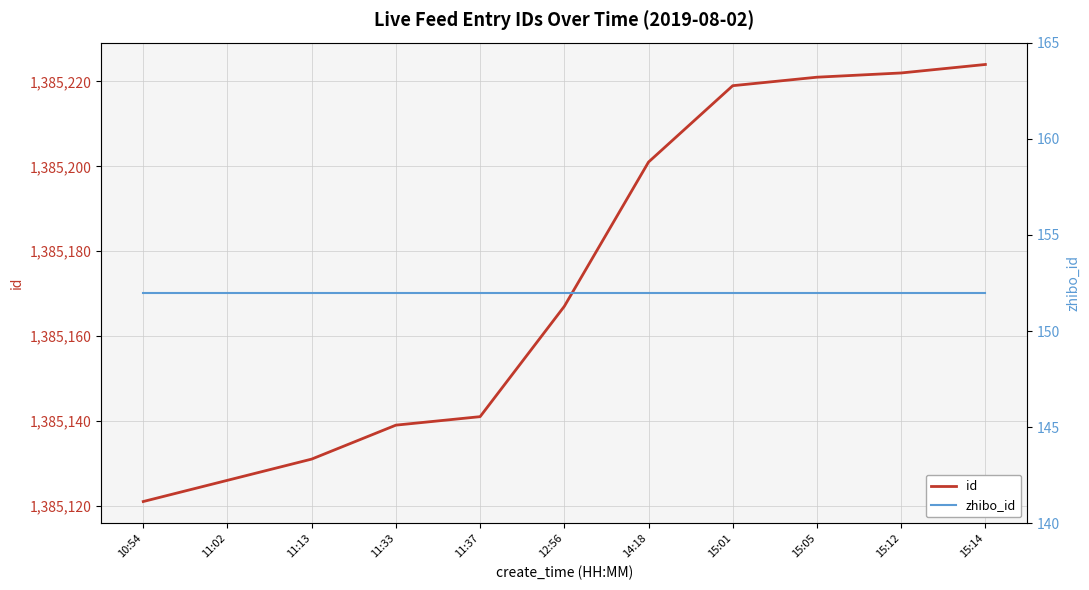

True or false: id has a value of 2118900 at 10:54.

False